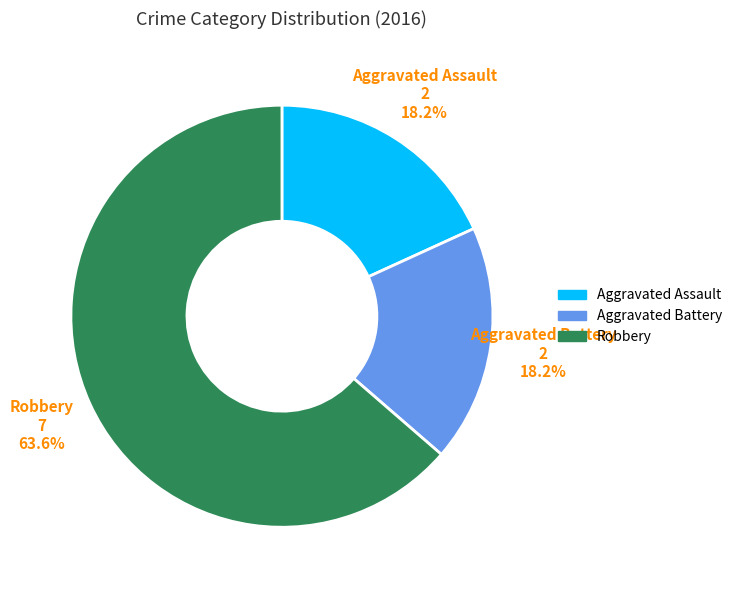

What portion of the pie excludes Aggravated Battery?

81.8%